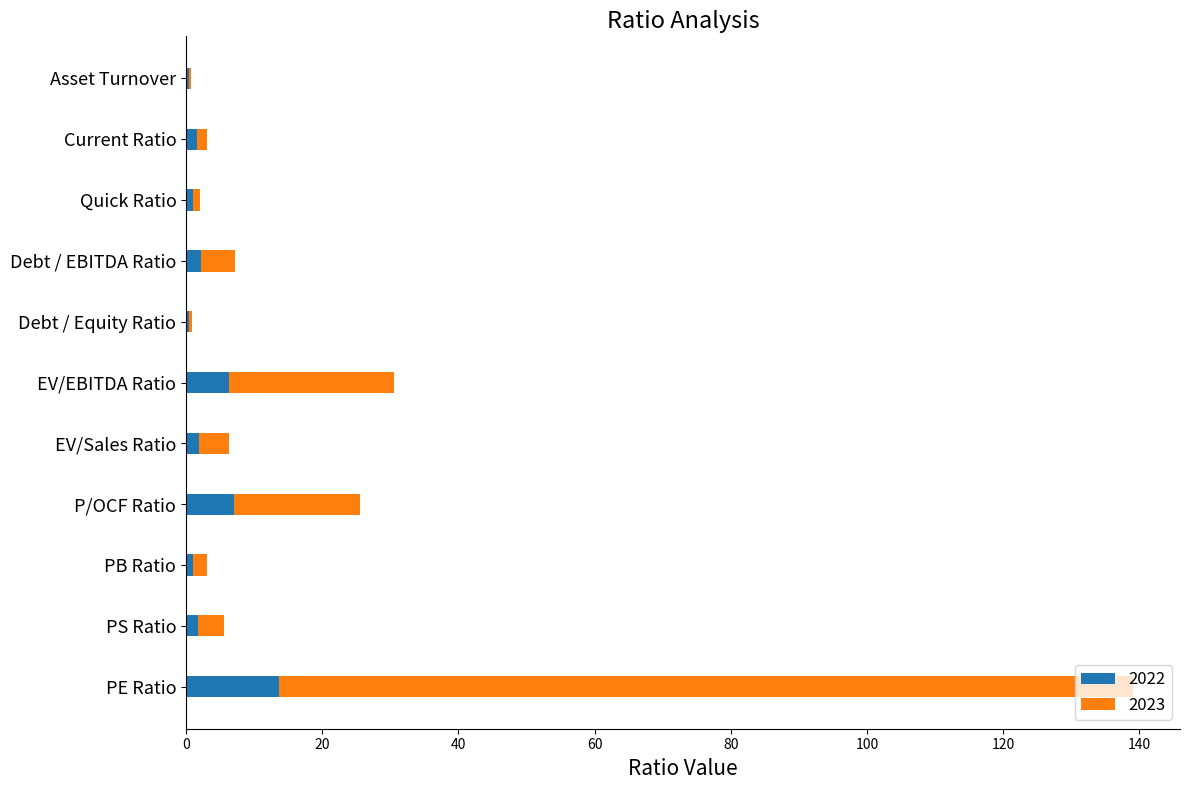

What is the sum of all 2022 values?

37.2